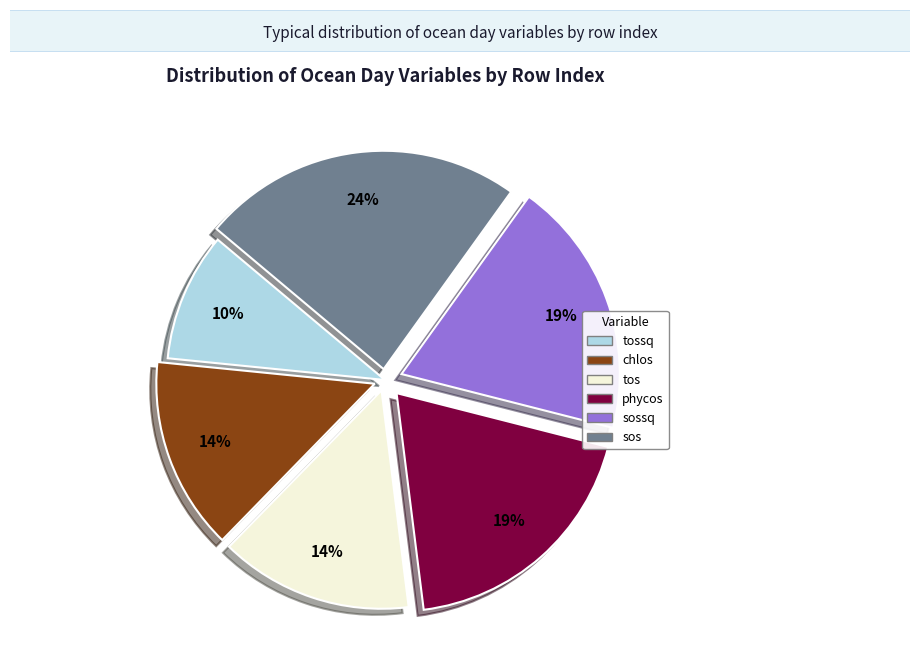

To the nearest percent, what is the average slice percentage?

17%